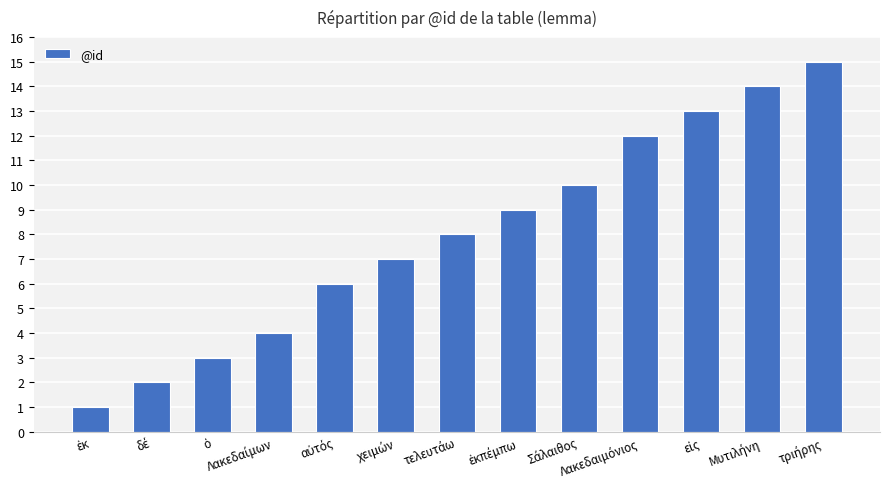

What is the maximum value shown in the chart?

15